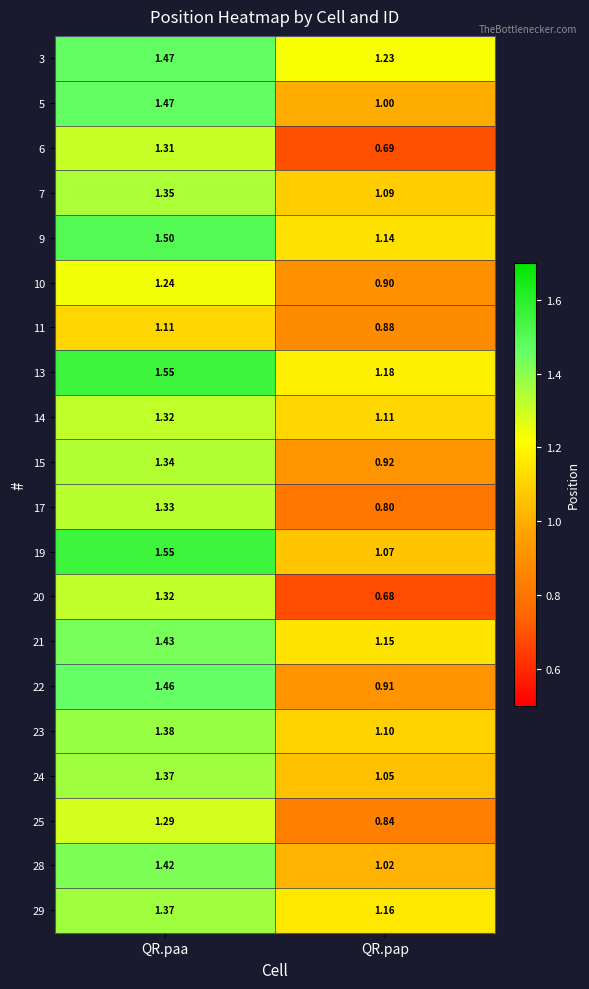

At which category does the chart reach its peak across all series?

QR.paa